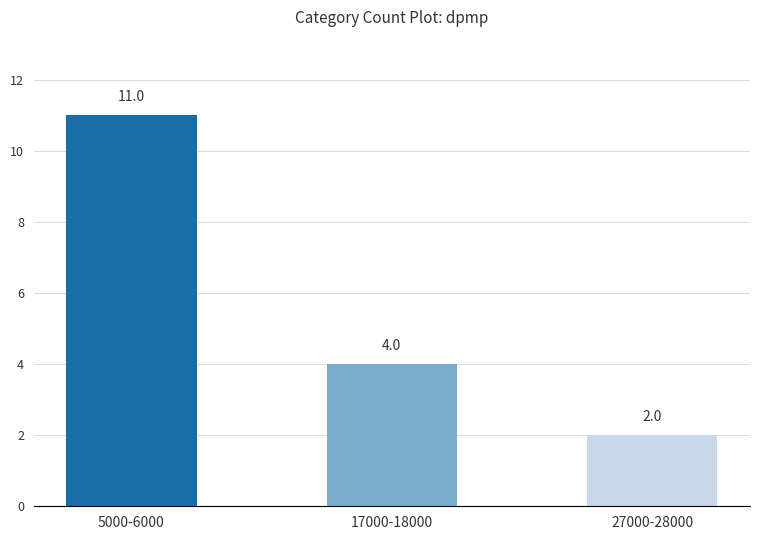

What value does the data have at 5000-6000?

11